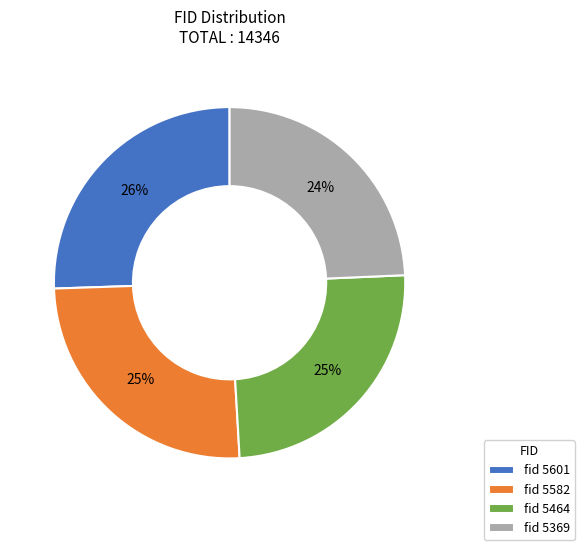

To the nearest percent, what portion does fid 5601 represent?

26%